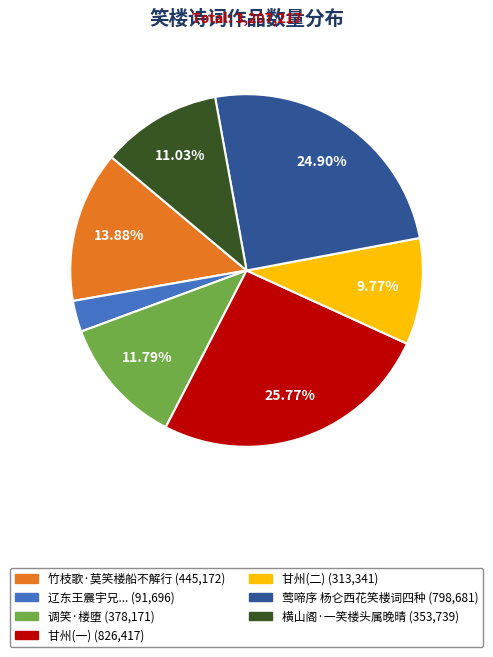

What is the ratio of the value at 调笑·楼堕 (378,171) to the value at 甘州(一) (826,417)?

0.5